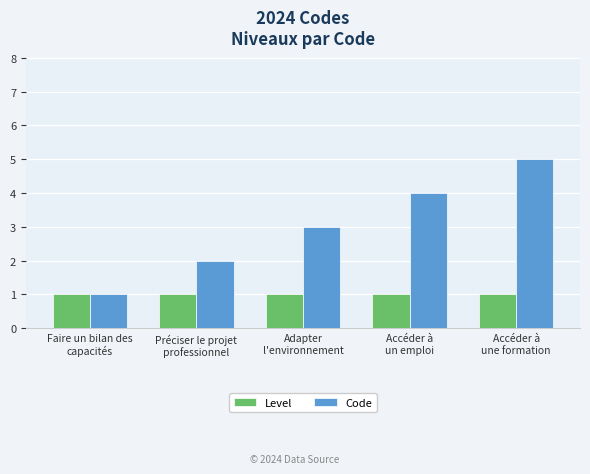

What is the label of the 1st bar from the right?

Accéder à
une formation